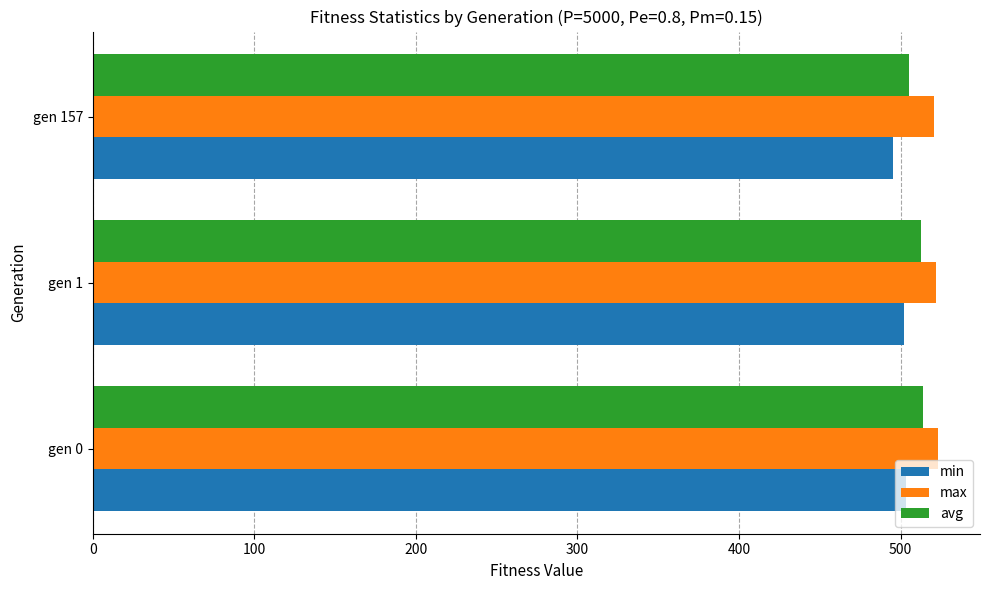

Is the value of max at gen 1 greater than the value of avg at gen 157?

Yes